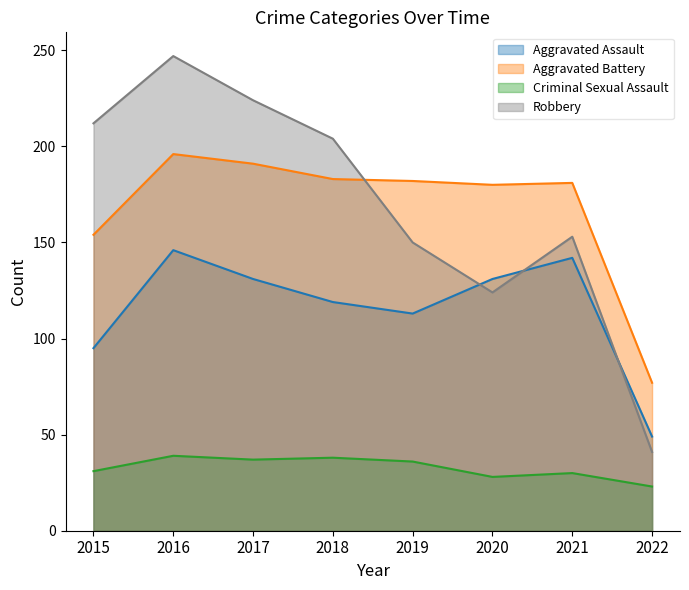

Read the Criminal Sexual Assault value at 2017, to the nearest 10.

40